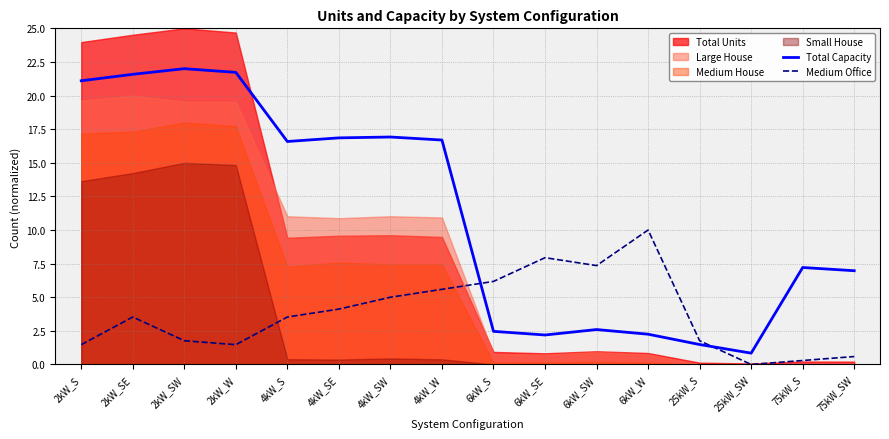

True or false: Total Capacity has a value of 2.5 at 6kW_S.

True